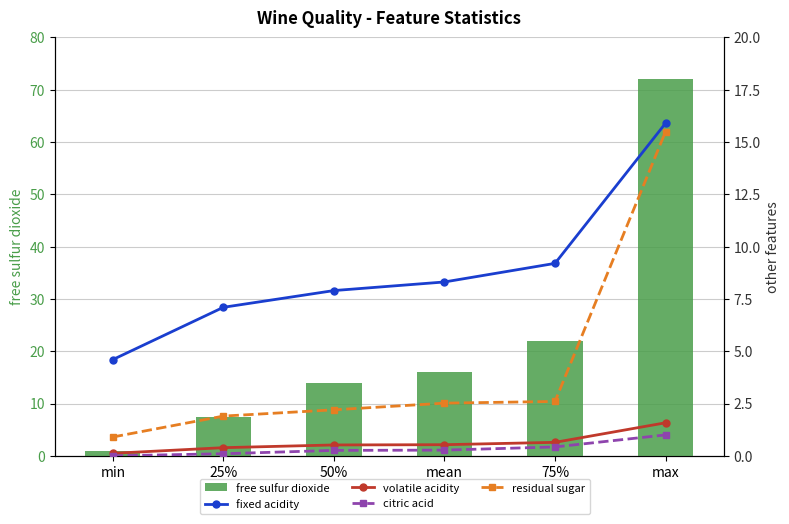

Reading left to right, extract all data points from this chart.

free sulfur dioxide: 1.0	7.5	14.0	16.0	22.0	72.0
fixed acidity: 4.6	7.1	7.9	8.3	9.2	15.9
volatile acidity: 0.1	0.4	0.5	0.5	0.6	1.6
citric acid: 0.0	0.1	0.3	0.3	0.4	1.0
residual sugar: 0.9	1.9	2.2	2.5	2.6	15.5